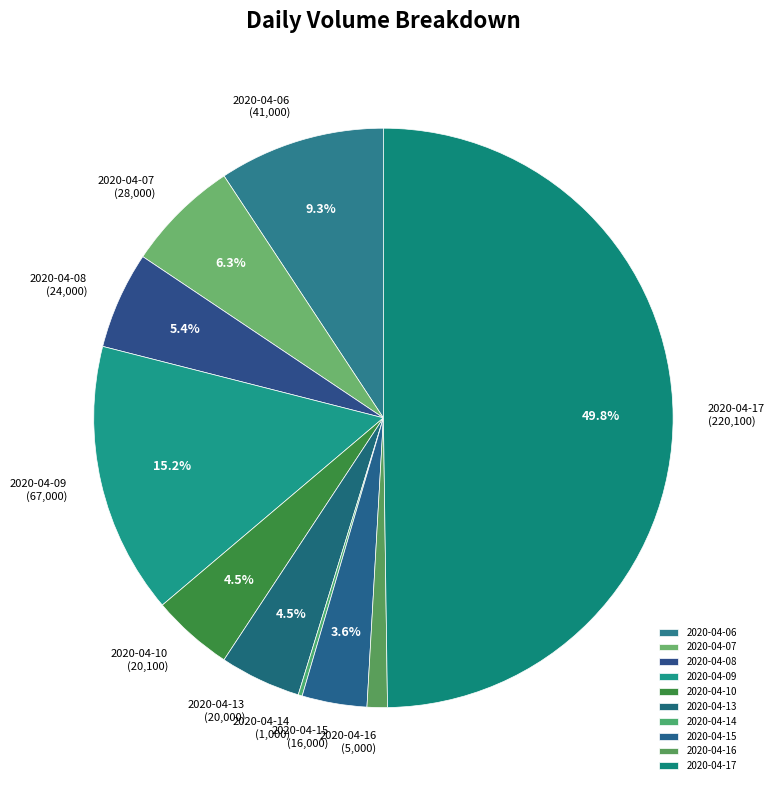

How much of the chart is everything except 2020-04-17?

50.2%